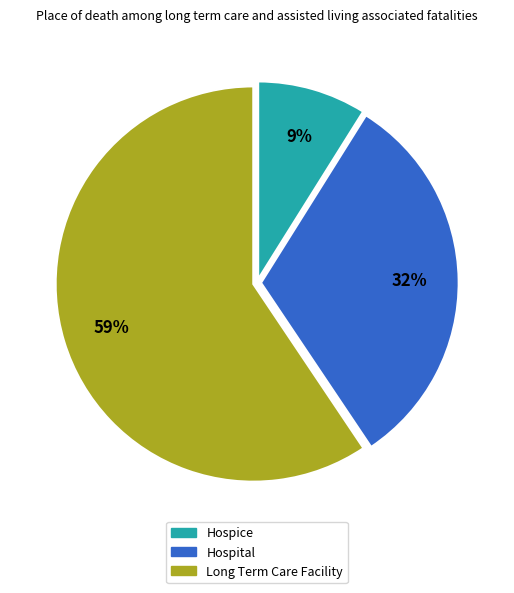

The Hospice slice represents 9% of the pie. True or false?

True